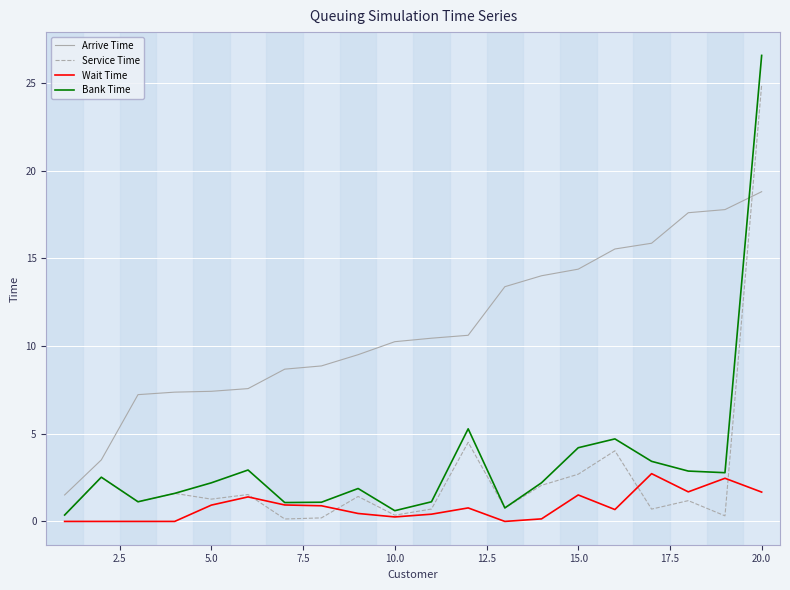

What is the highest value of the Wait Time series?

2.7